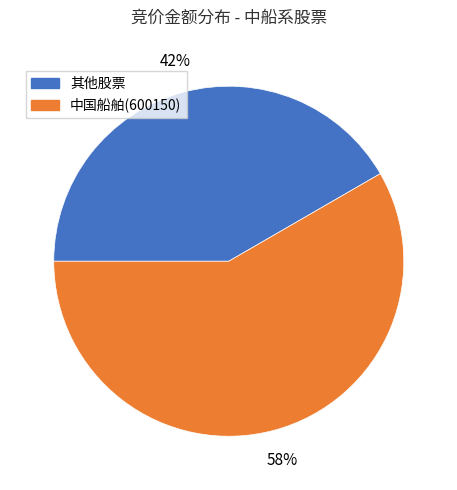

To the nearest percent, what is the average slice percentage?

50%